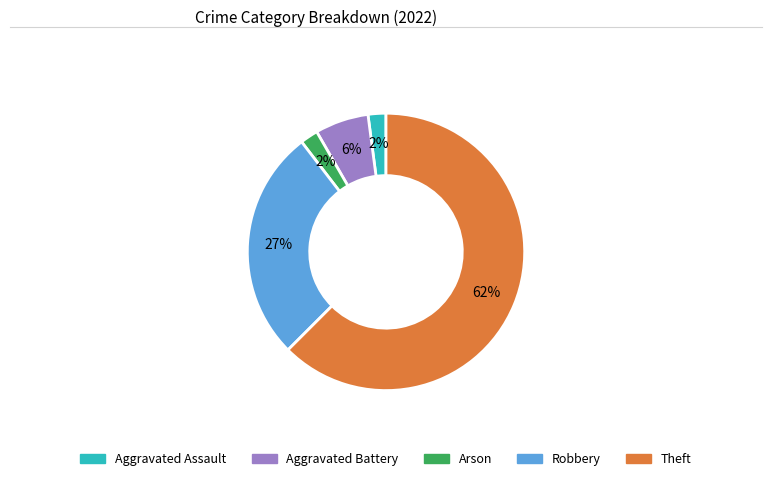

To the nearest percent, what is the average slice percentage?

20%